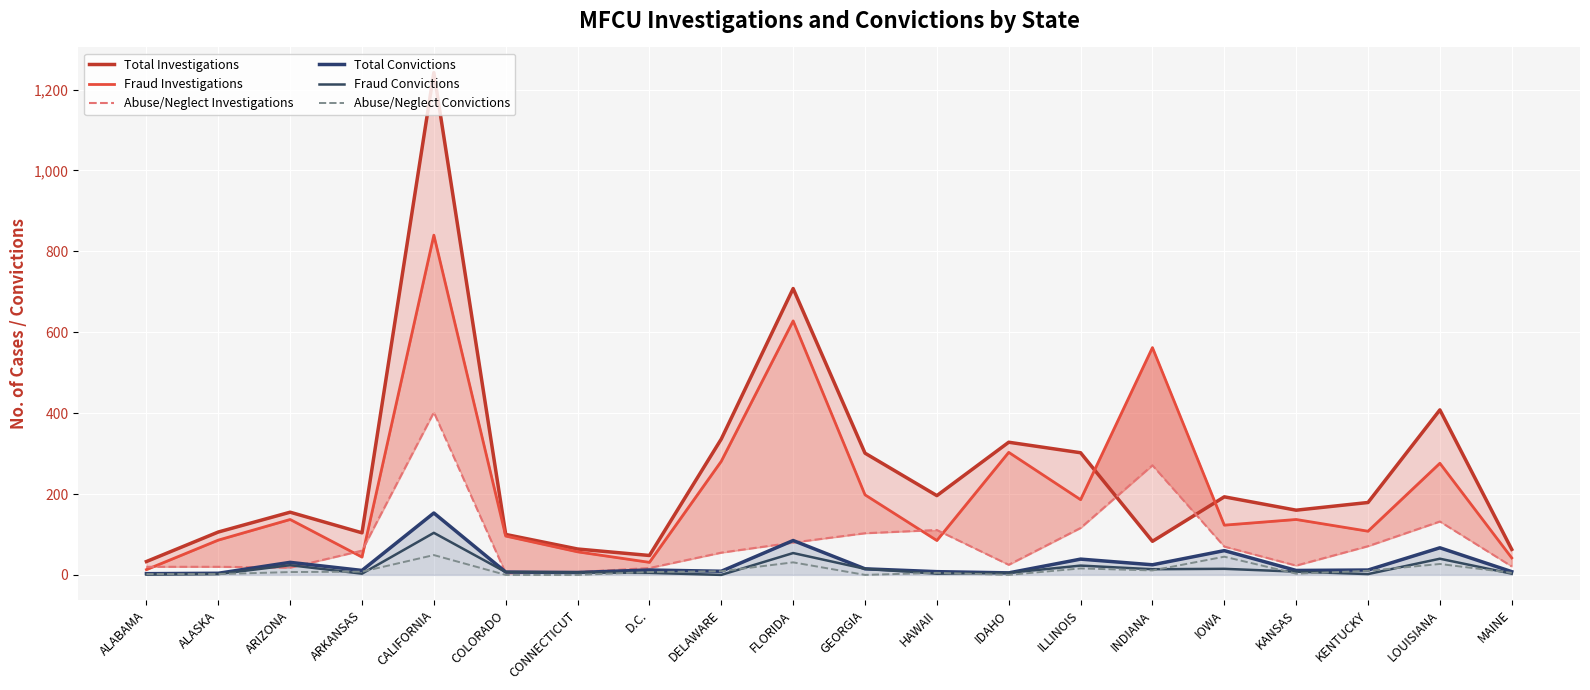

What is the maximum value for Total Convictions?

153